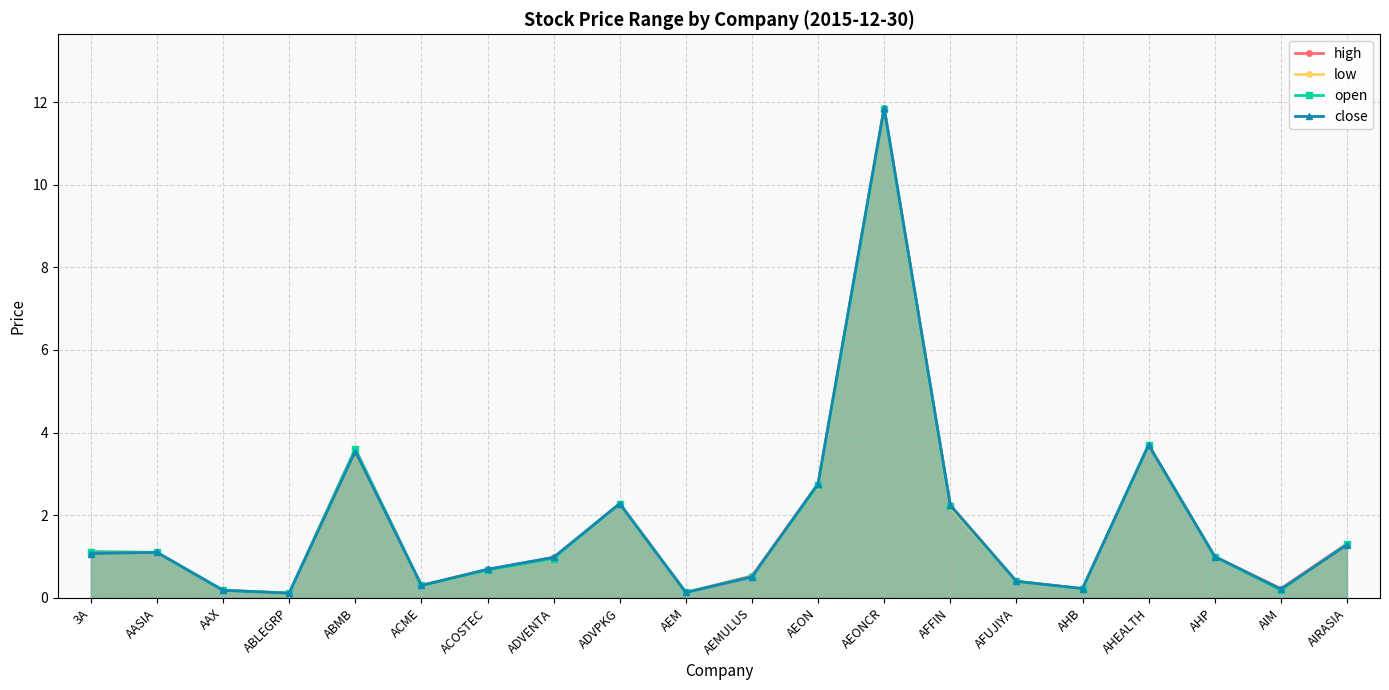

Is it true that high equals 0.1 at ABLEGRP?

False